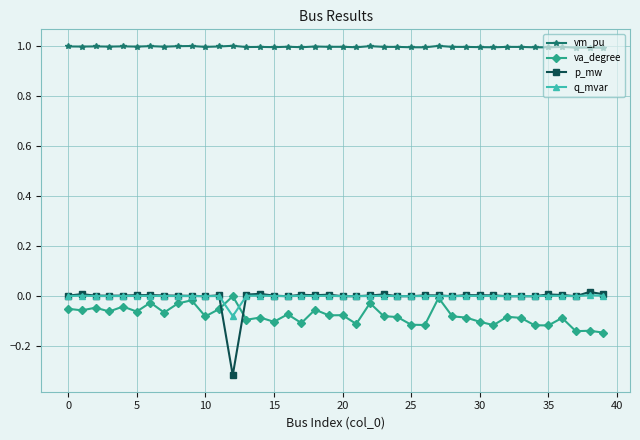

How many lines are shown in the chart?

4